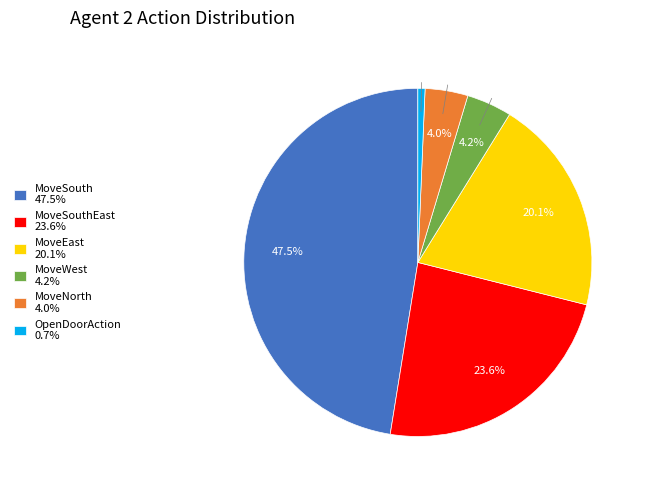

Is there a majority slice in this chart?

No